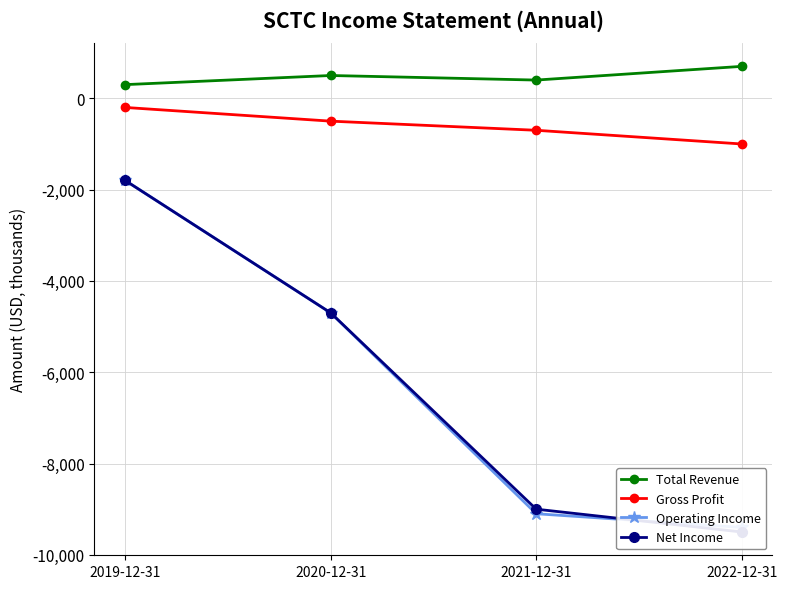

Which series has the largest range (max minus min)?

Net Income